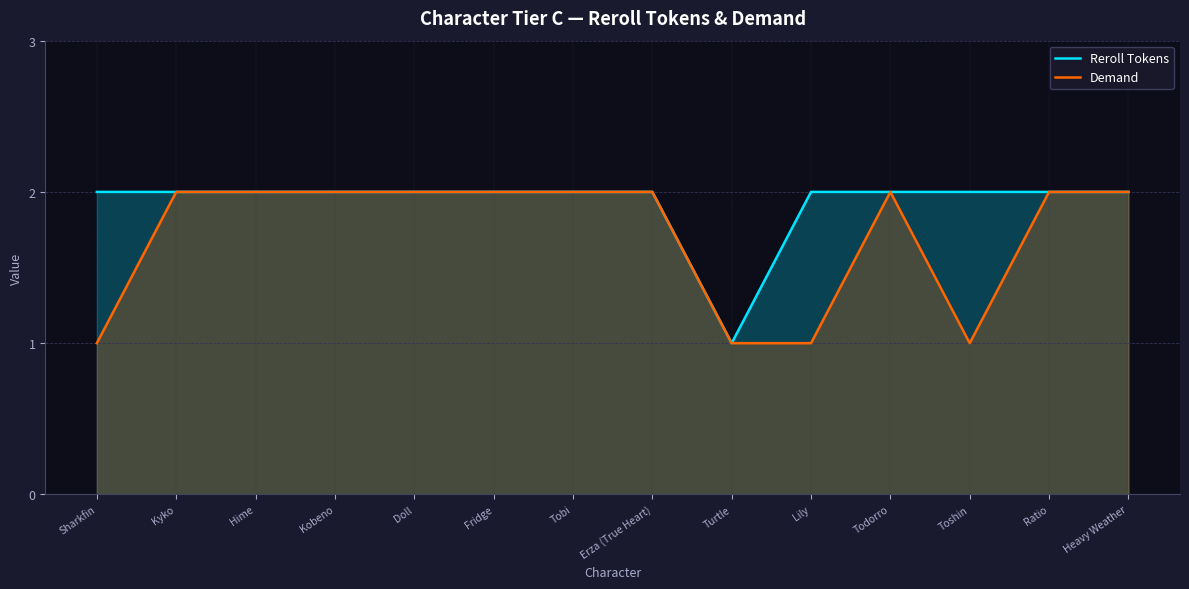

What is the label of the 7th point from the right?

Erza (True Heart)